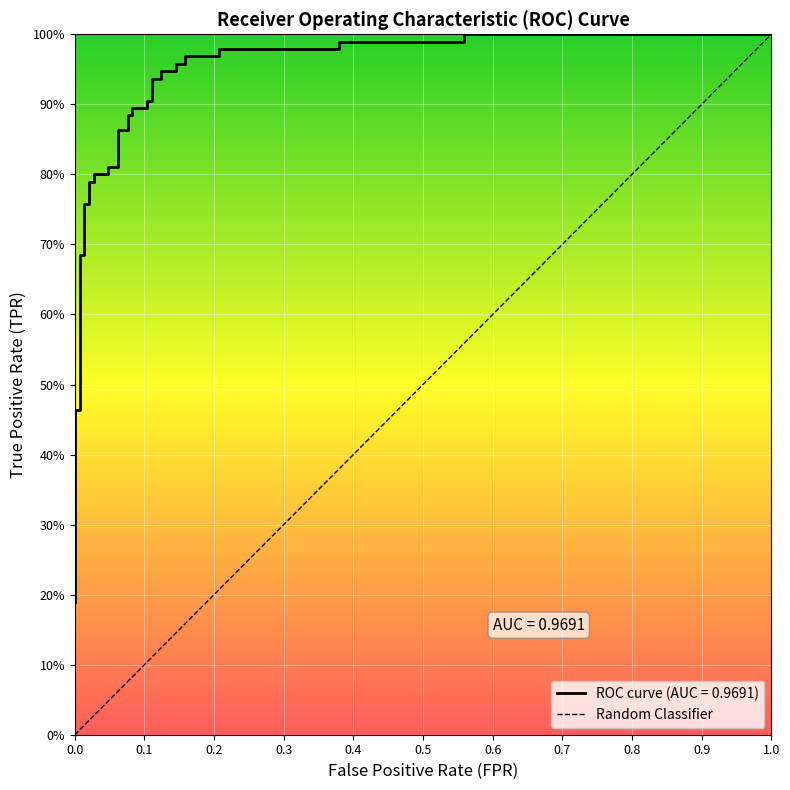

Reading left to right, what are all the values shown in this chart?

0.2	0.3	0.3	0.3	0.5	0.5	0.7	0.7	0.8	0.8	0.8	0.8	0.8	0.8	0.8	0.8	0.9	0.9	0.9	0.9	0.9	0.9	0.9	0.9	0.9	0.9	0.9	0.9	1.0	1.0	1.0	1.0	1.0	1.0	1.0	1.0	1.0	1.0